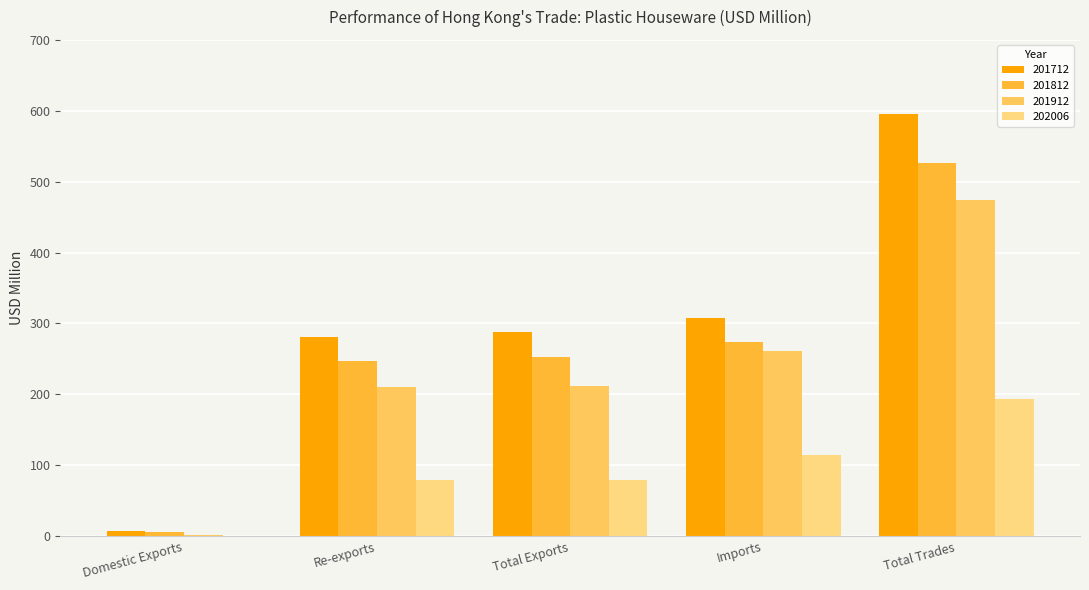

Which series changed the most between Domestic Exports and Re-exports?

201712